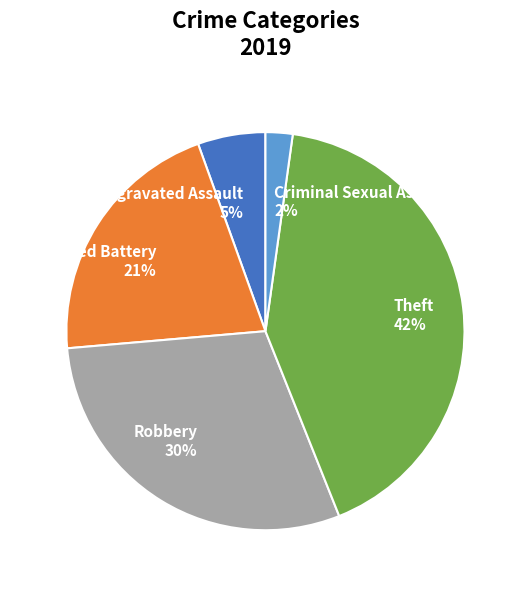

How many slices are in this pie chart?

5